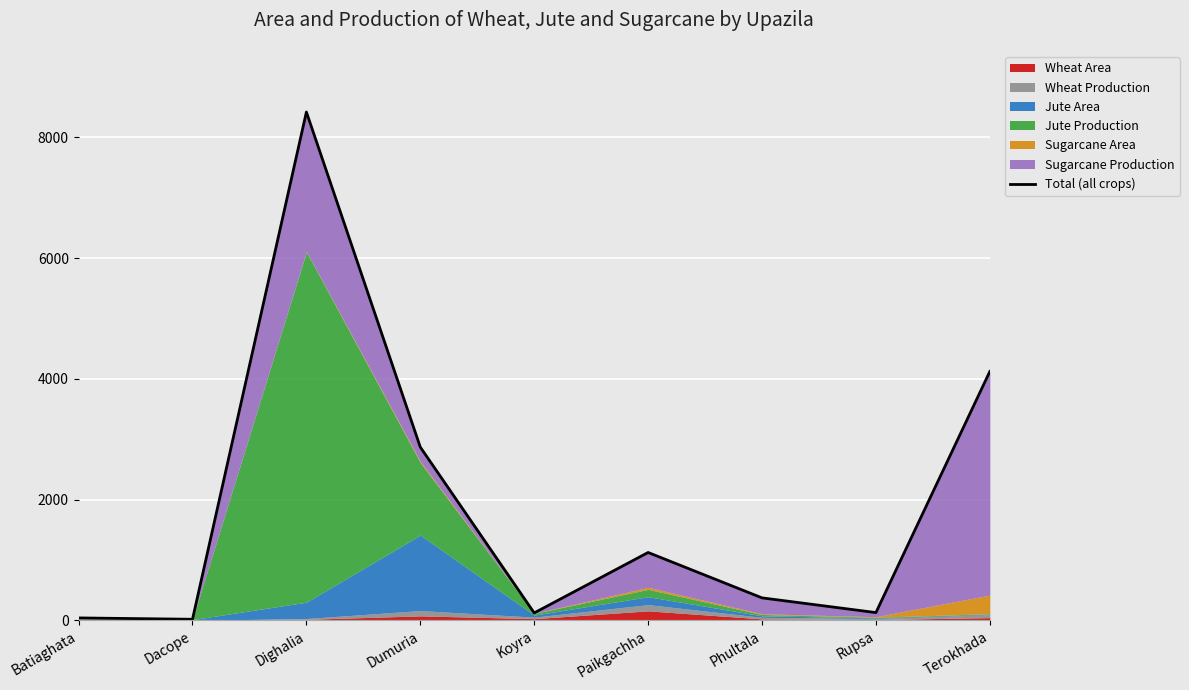

What is the value of the 7th point from the left?

373.1